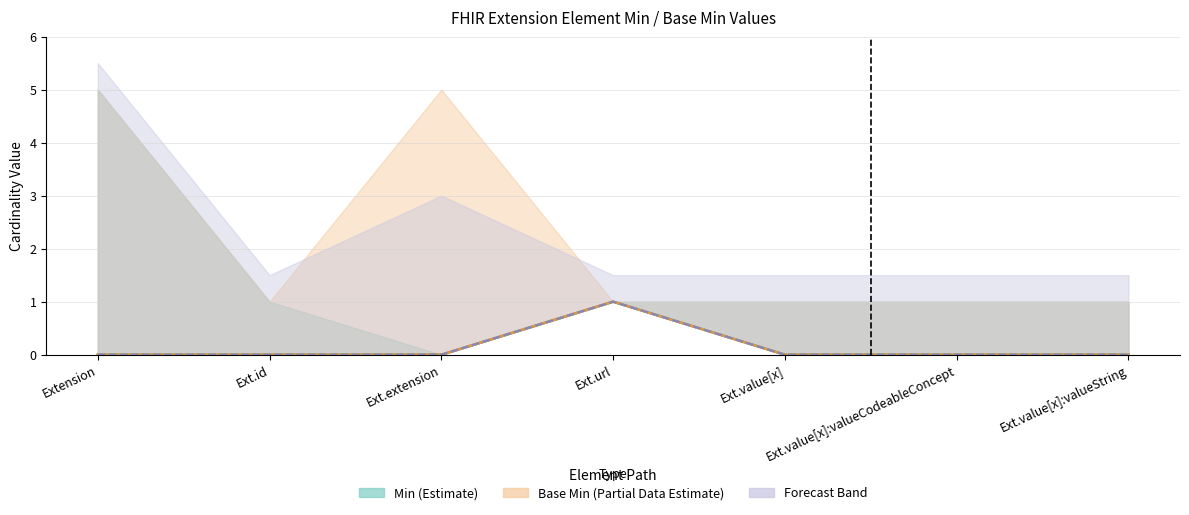

How many Min values are between 0 and 1?

7